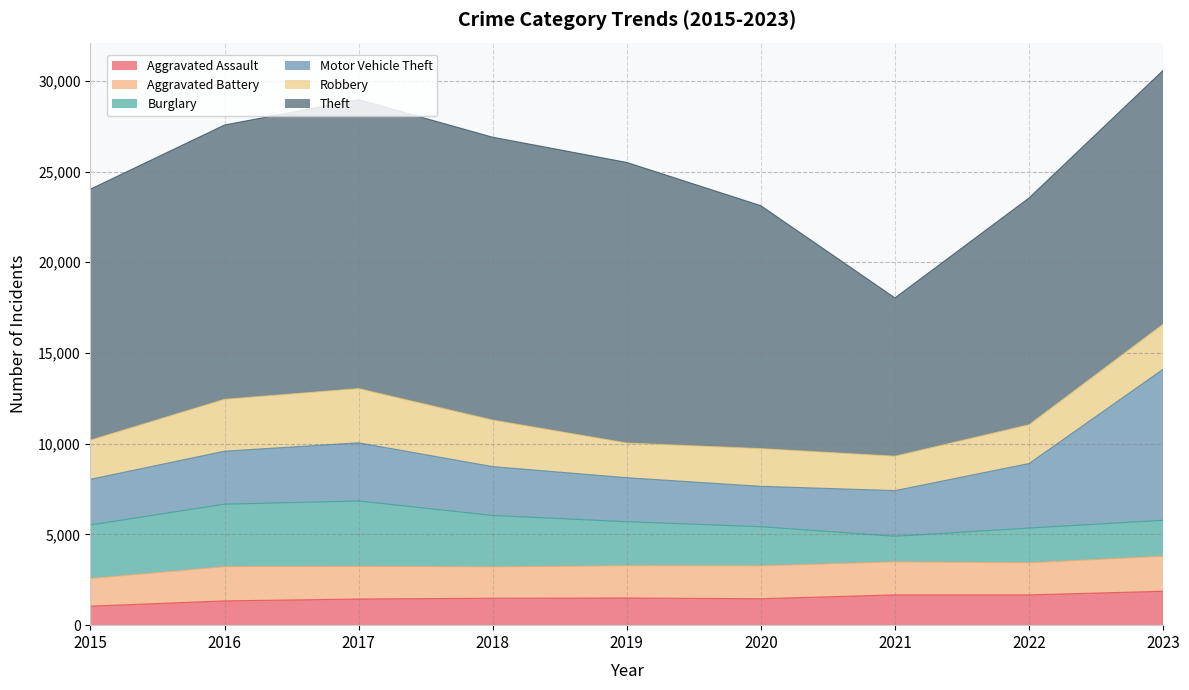

What is the total value across all series at 2021?

18035